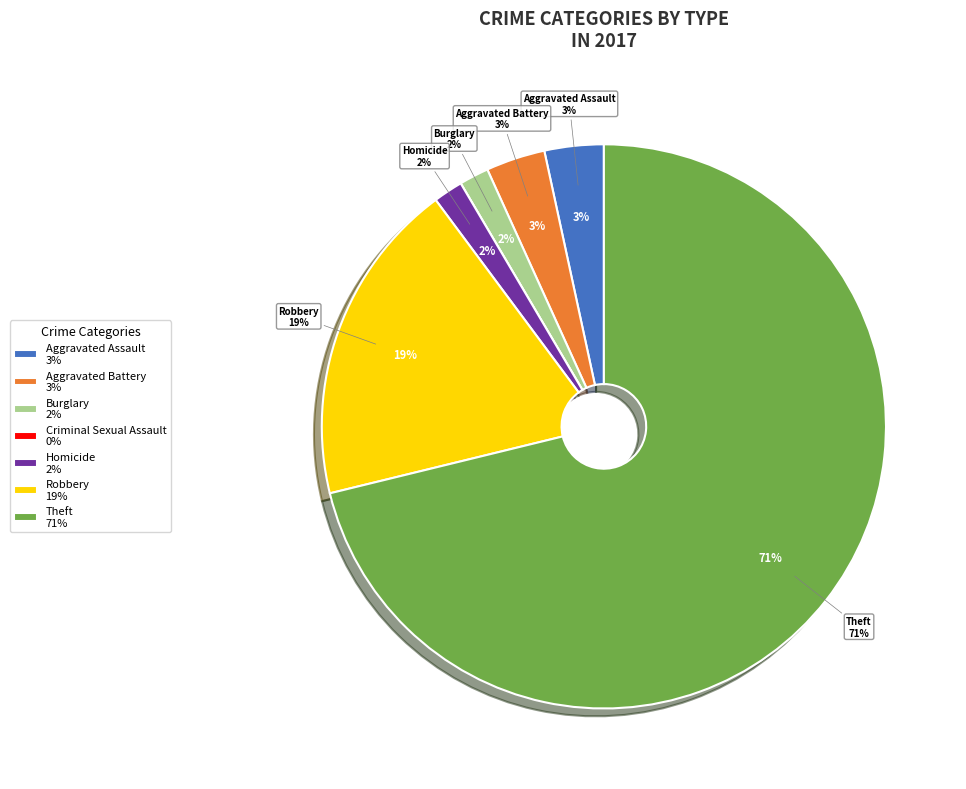

What portion of the pie excludes Homicide?

98.3%